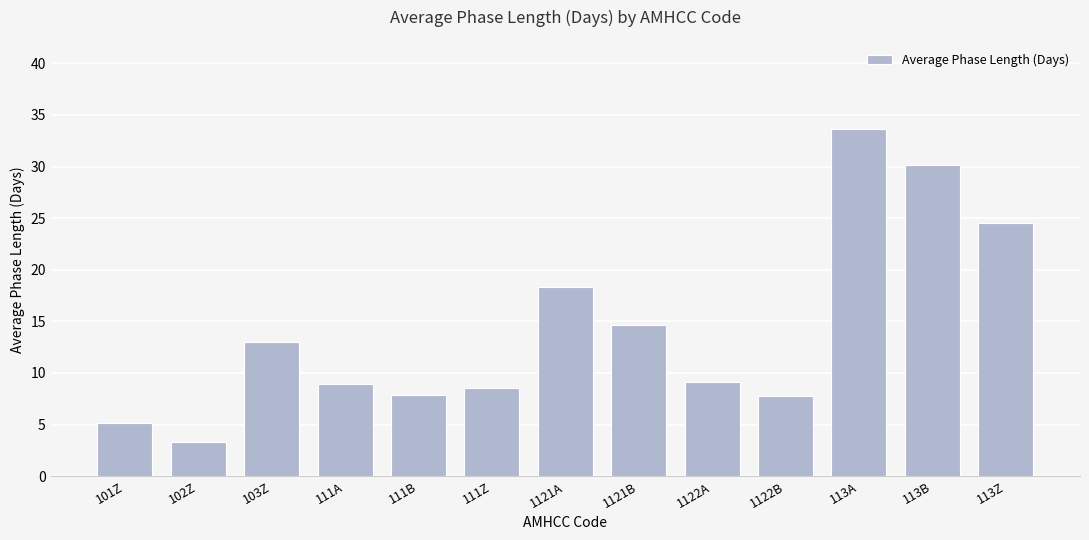

What is the maximum value shown in the chart?

33.6